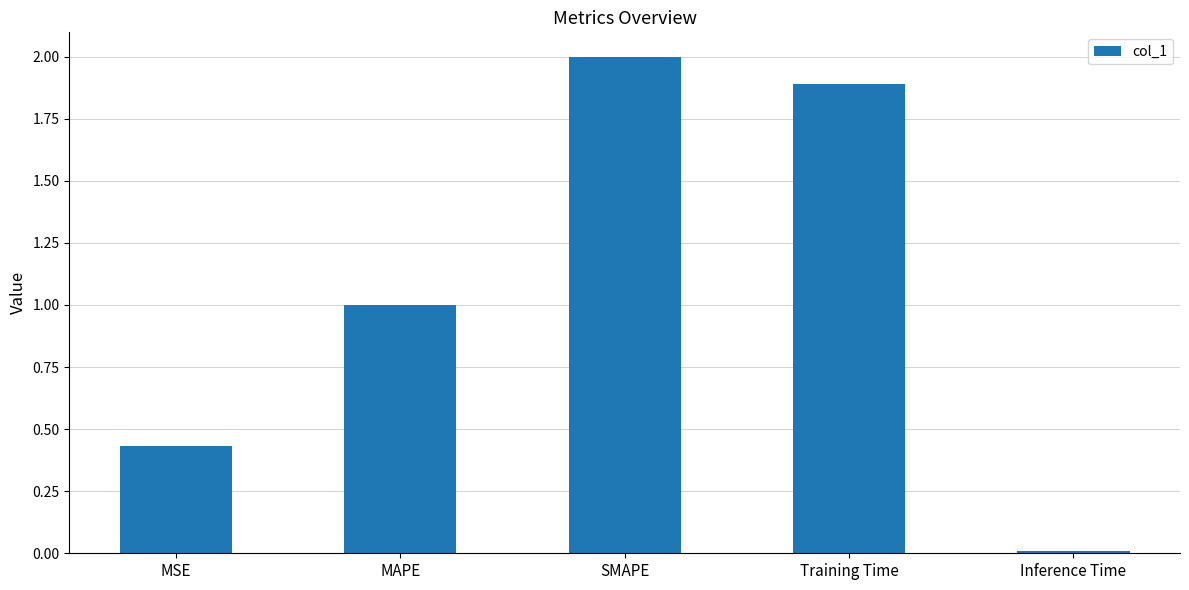

Which has a higher value, Inference Time or MAPE?

MAPE